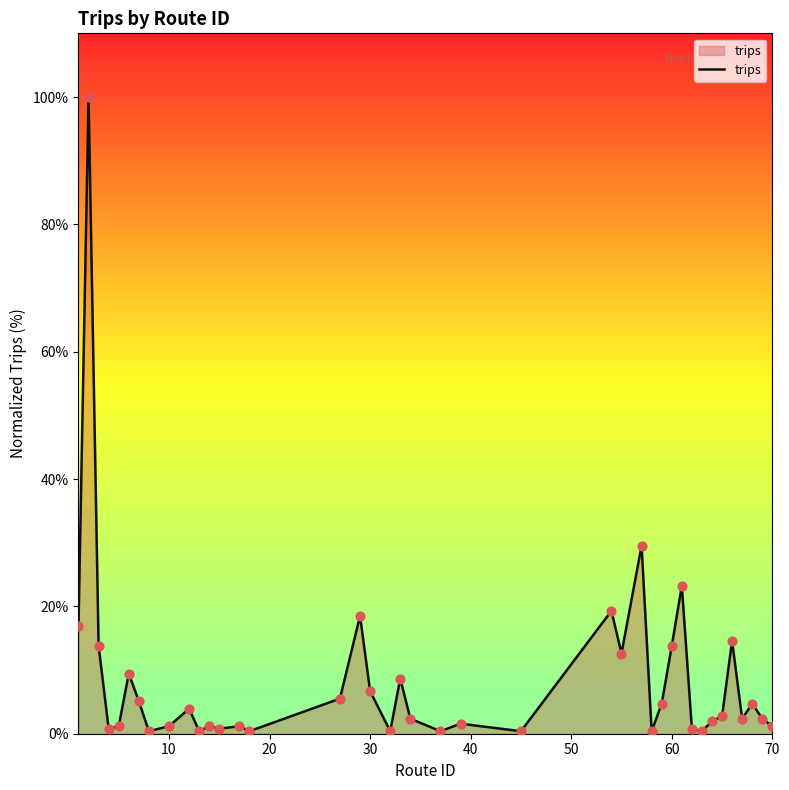

What is the difference between the maximum and minimum values?

99.6